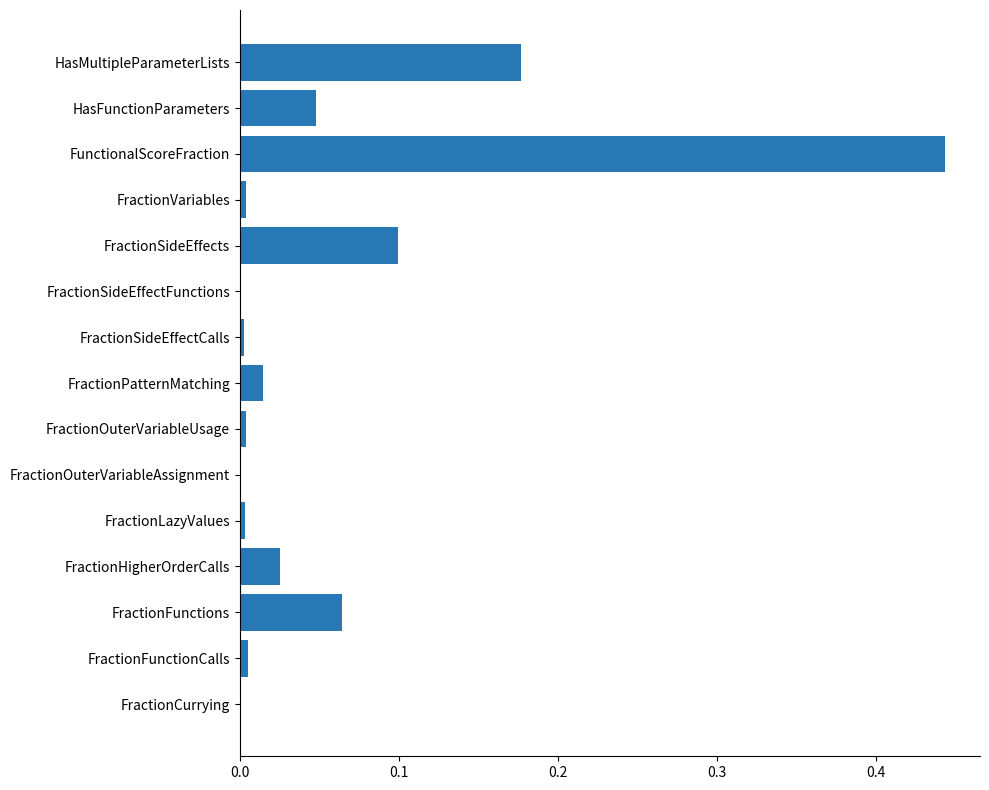

What is the sum of all values?

0.9